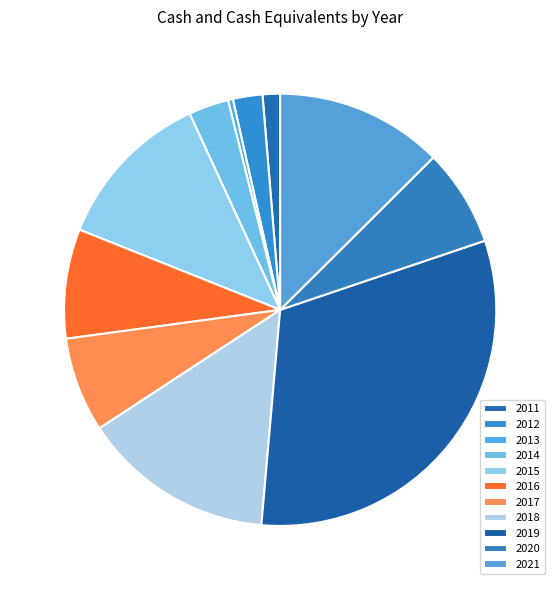

Is 2020 the majority of the pie?

No